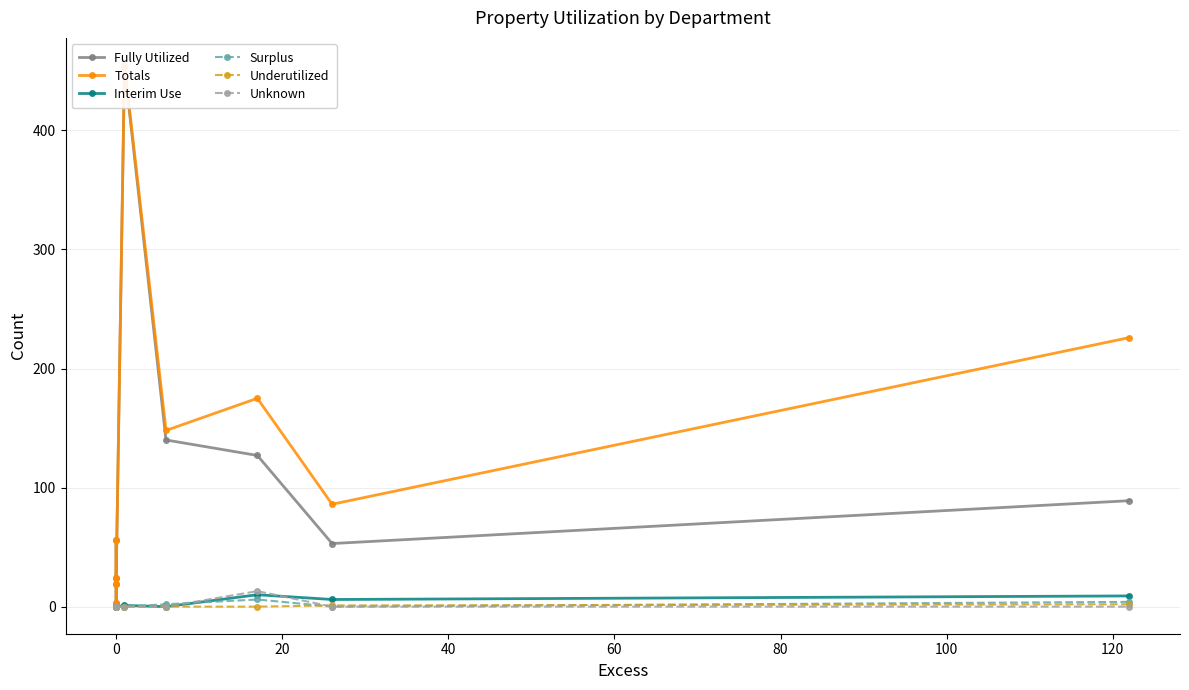

How many times do Underutilized and Surplus cross each other?

2